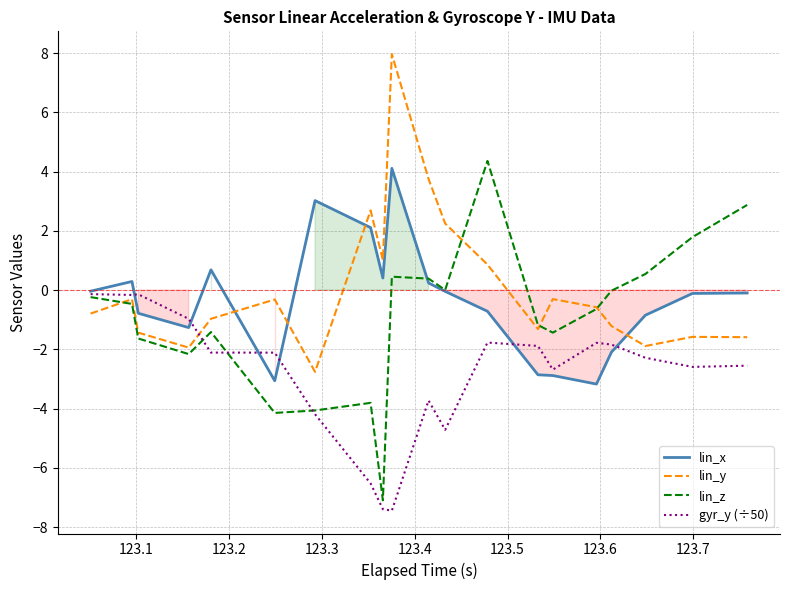

What is the maximum value for lin_y?

8.0